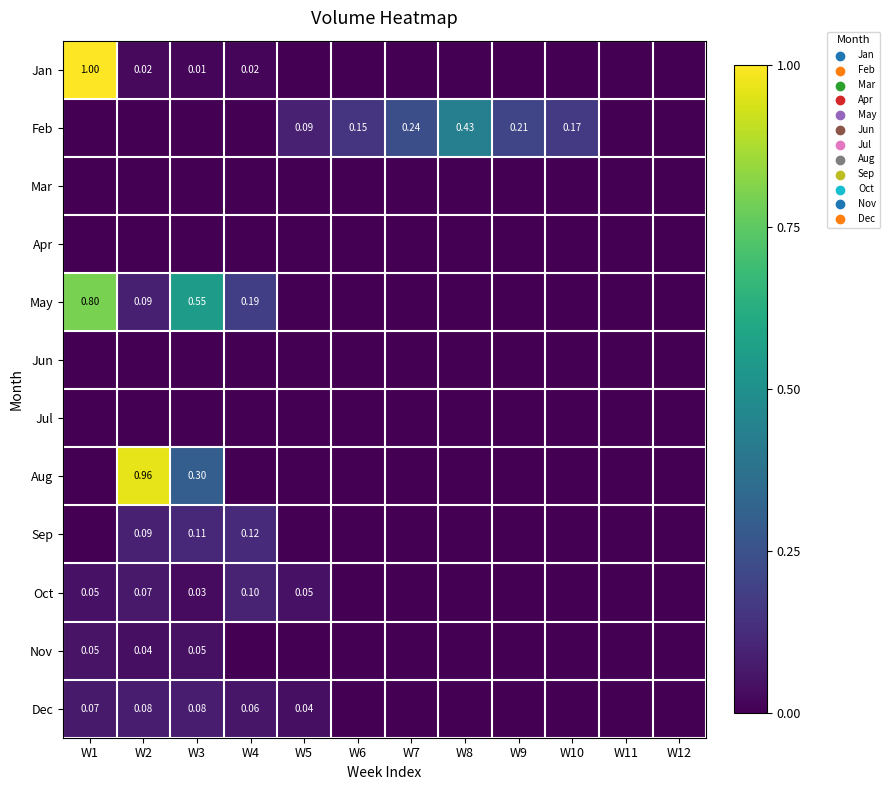

What is the maximum value shown in the chart?

1.0